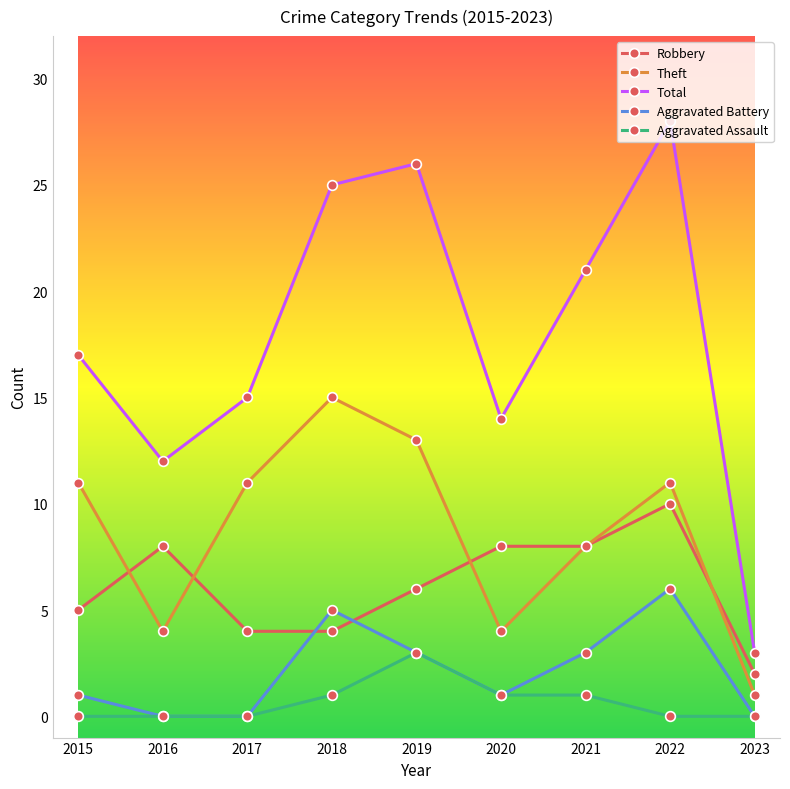

Which category has the lowest value in the Theft series?

2023